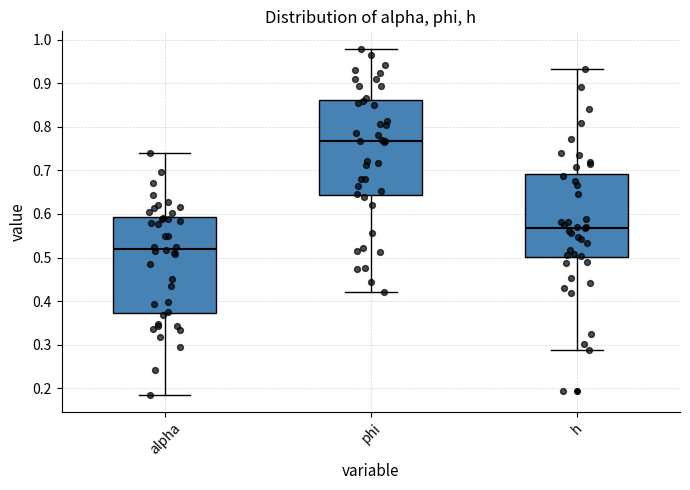

Reading left to right, read every box against the y-axis: the position of its median line, the range the box covers, and the ends of its whiskers. The values are not printed on the chart, so give them approximately, as read against the axis.

alpha: median 0.52, box 0.37 to 0.59, whiskers 0.19 to 0.74
phi: median 0.77, box 0.64 to 0.86, whiskers 0.42 to 0.98
h: median 0.57, box 0.50 to 0.69, whiskers 0.29 to 0.93